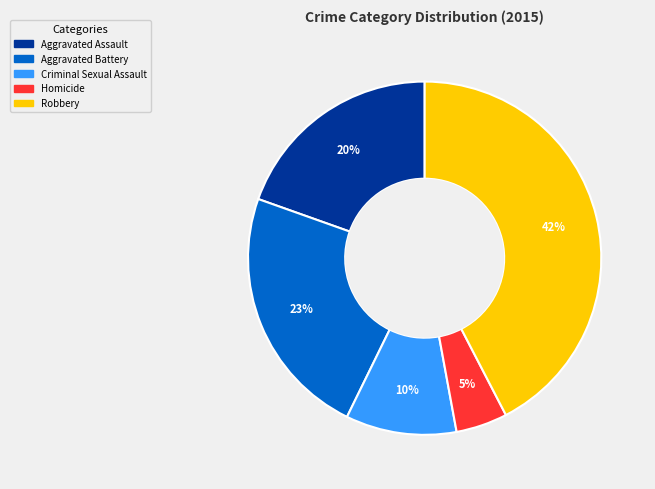

Does any single category account for the majority?

No